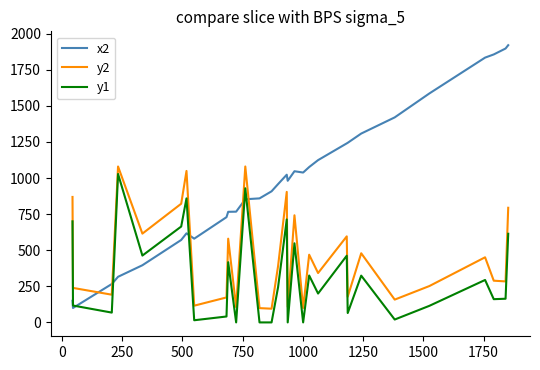

Which series has the widest spread of values?

x2